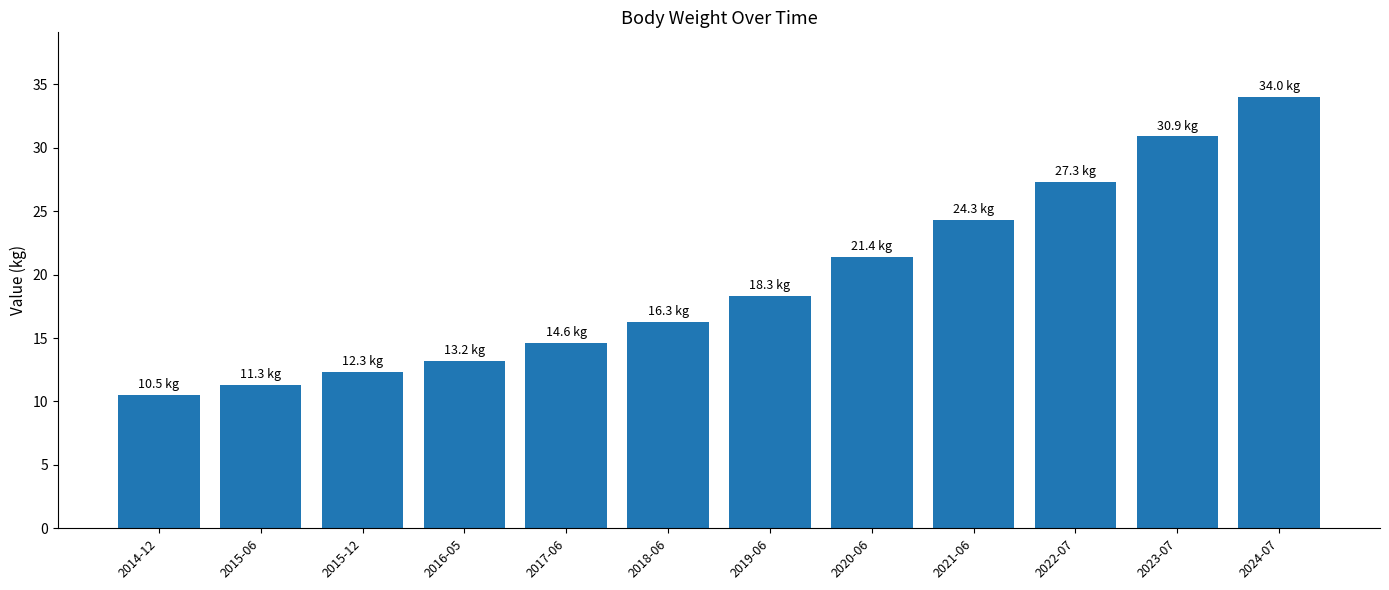

Are the bars horizontal?

No